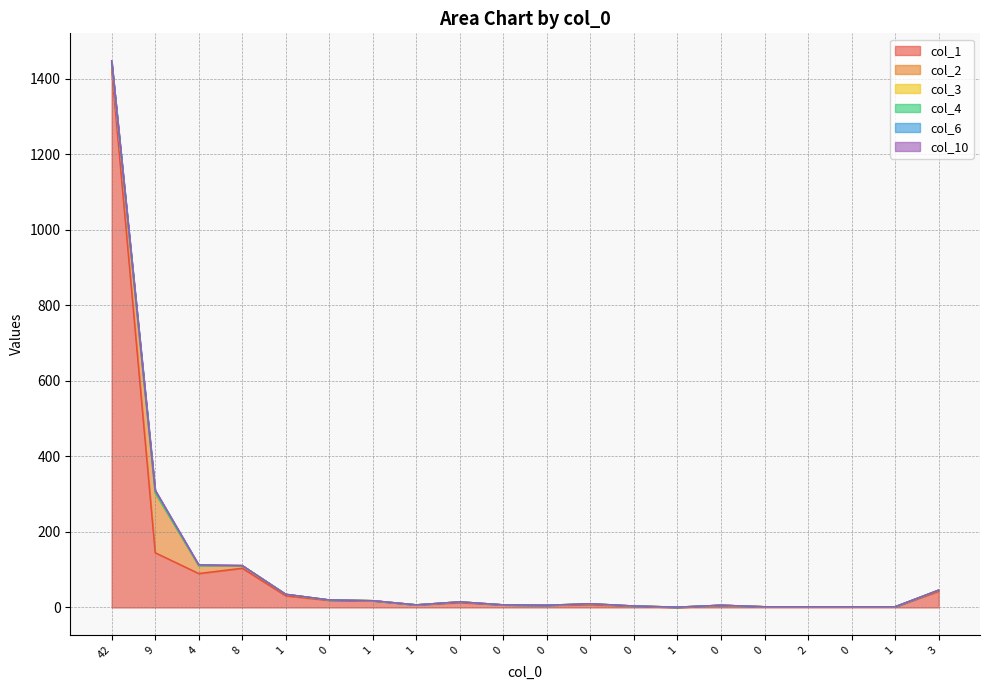

Reading right to left, transcribe all the data shown in this chart.

col_1: 43	2	2	2	2	6	0	4	7	6	7	13	7	18	19	31	104	90	145	1425
col_2: 3	0	0	0	0	0	1	0	2	0	0	2	0	0	1	4	7	21	158	14
col_3: 0	0	0	0	0	0	0	0	1	0	0	0	0	0	0	0	0	0	0	4
col_4: 0	0	0	0	0	0	0	0	0	0	0	0	0	0	0	0	0	0	1	2
col_6: 0	0	0	0	0	0	0	0	0	0	0	0	0	0	0	0	0	2	6	0
col_10: 0	0	0	0	0	0	0	0	0	0	0	0	0	0	0	0	0	0	1	3